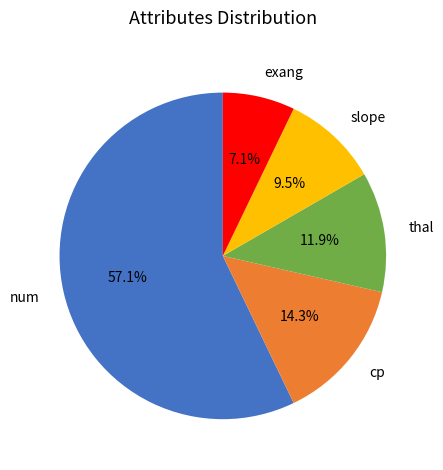

Is the sum of cp and thal greater than half?

No